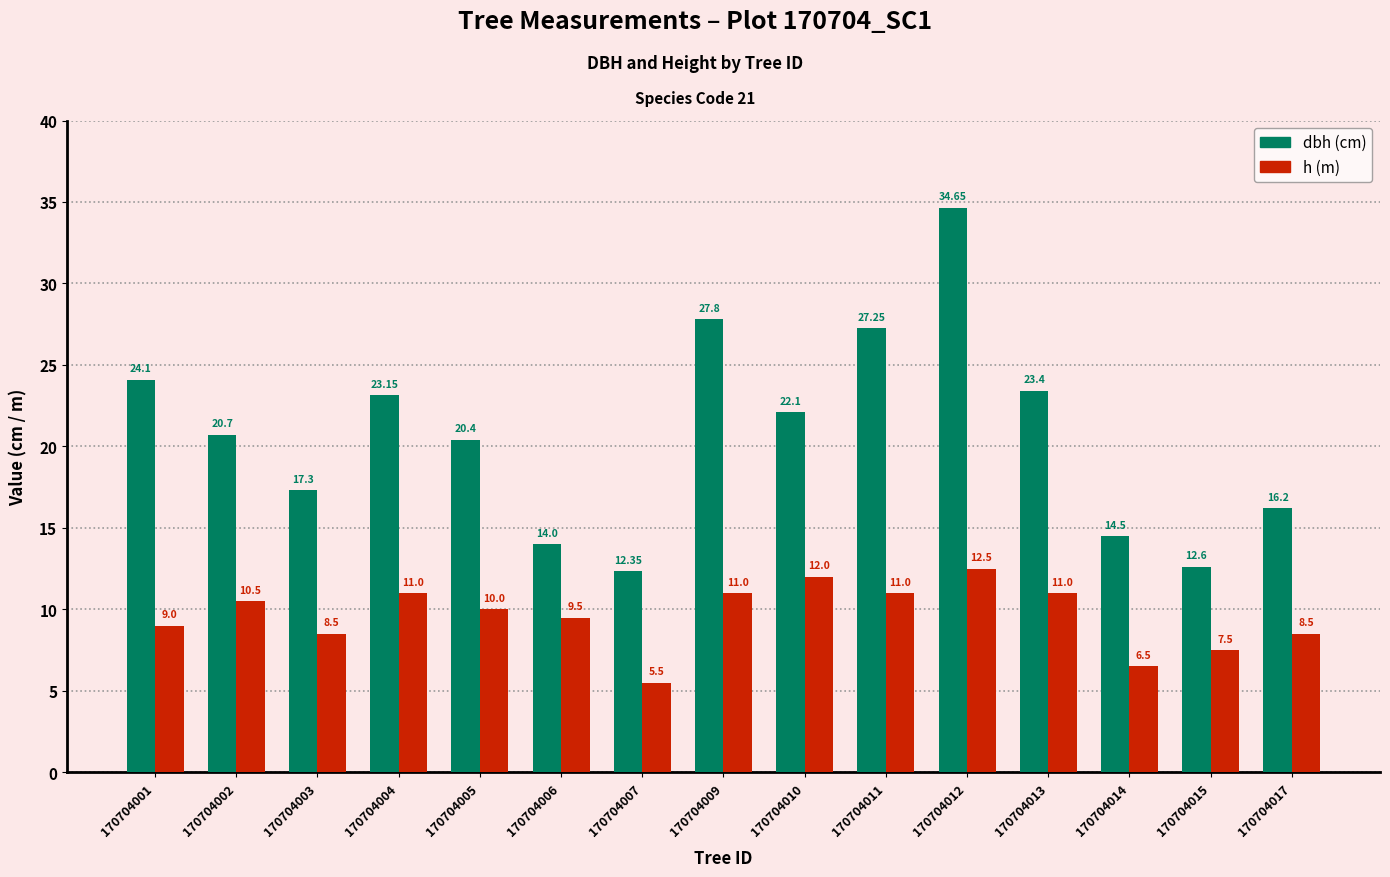

What is the difference between the highest and lowest values at 170704009?

16.8